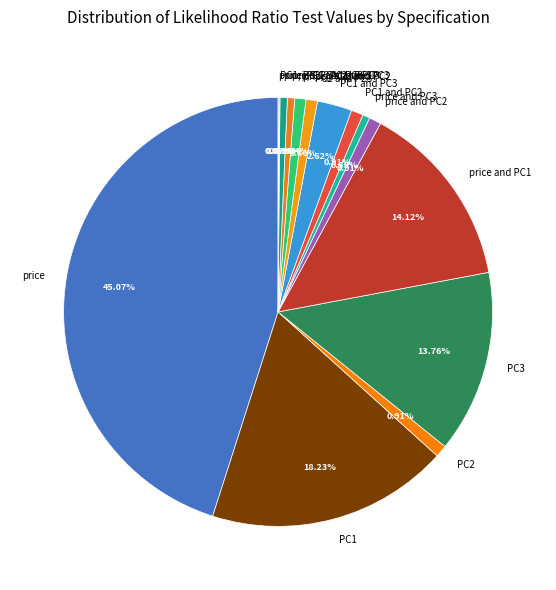

Which slice is the largest?

price